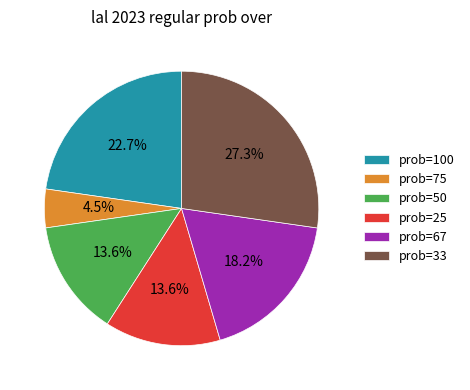

Does prob=67 account for over 50% of the chart?

No